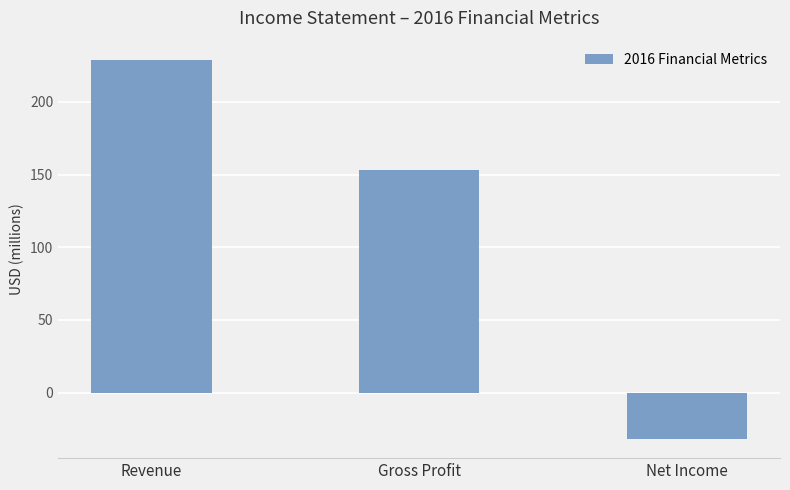

List the labels in order of value, smallest first.

Net Income, Gross Profit, Revenue